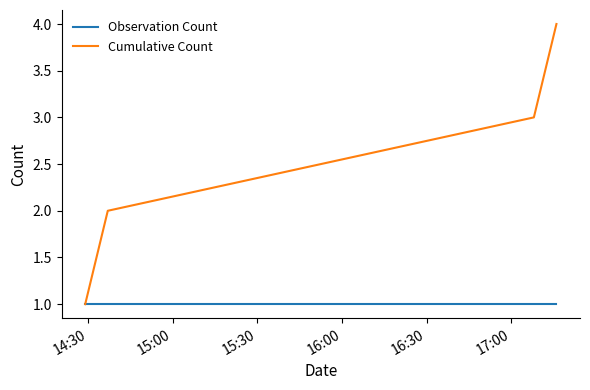

What is the greatest value displayed?

4